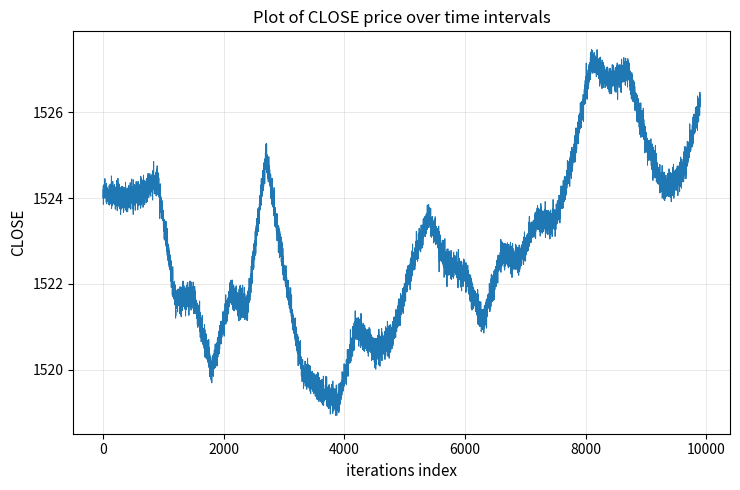

What is the maximum value shown in the chart?

1525.3